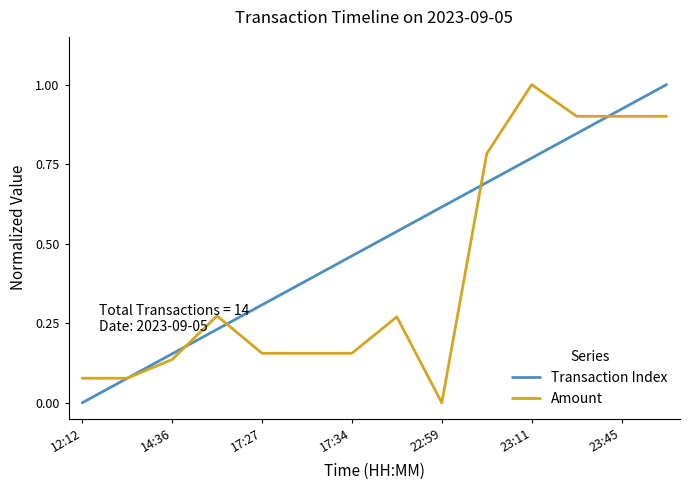

True or false: Transaction Index has more than 1 interior local peaks.

False